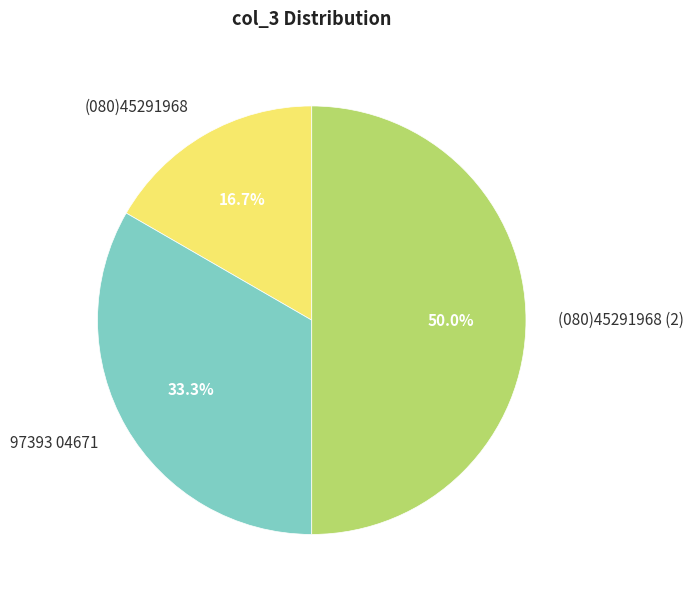

What percentage is NOT represented by (080)45291968 (2)?

50.0%